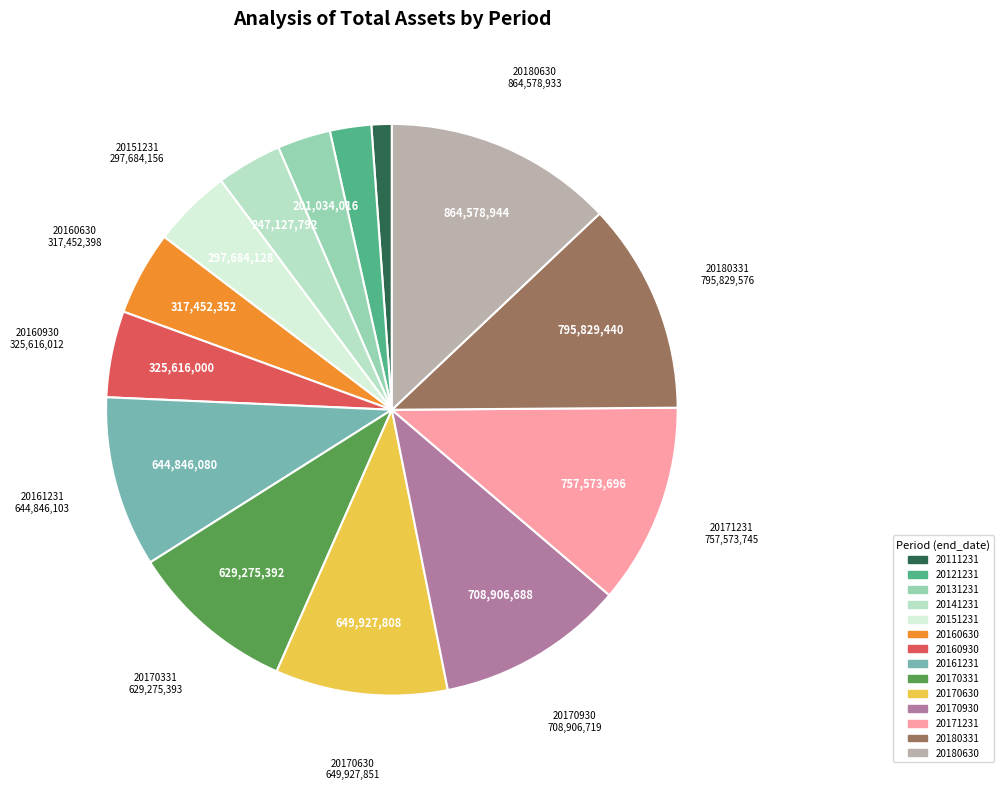

Which category has the biggest portion of the pie?

20180630